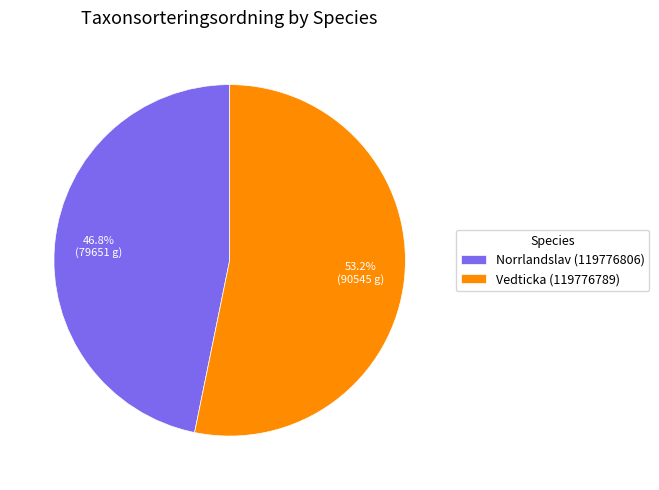

To the nearest percent, what is the difference between the Vedticka (119776789) and Norrlandslav (119776806) slice percentages?

6%